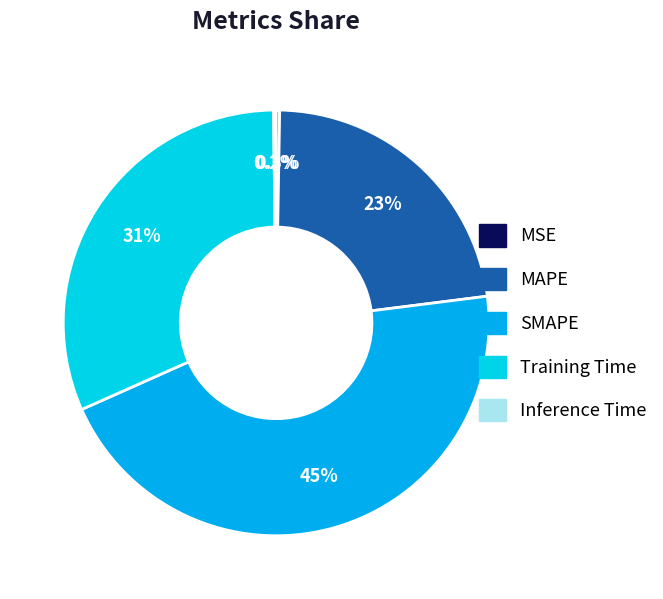

Do MAPE and Training Time together represent more than half of the pie?

Yes